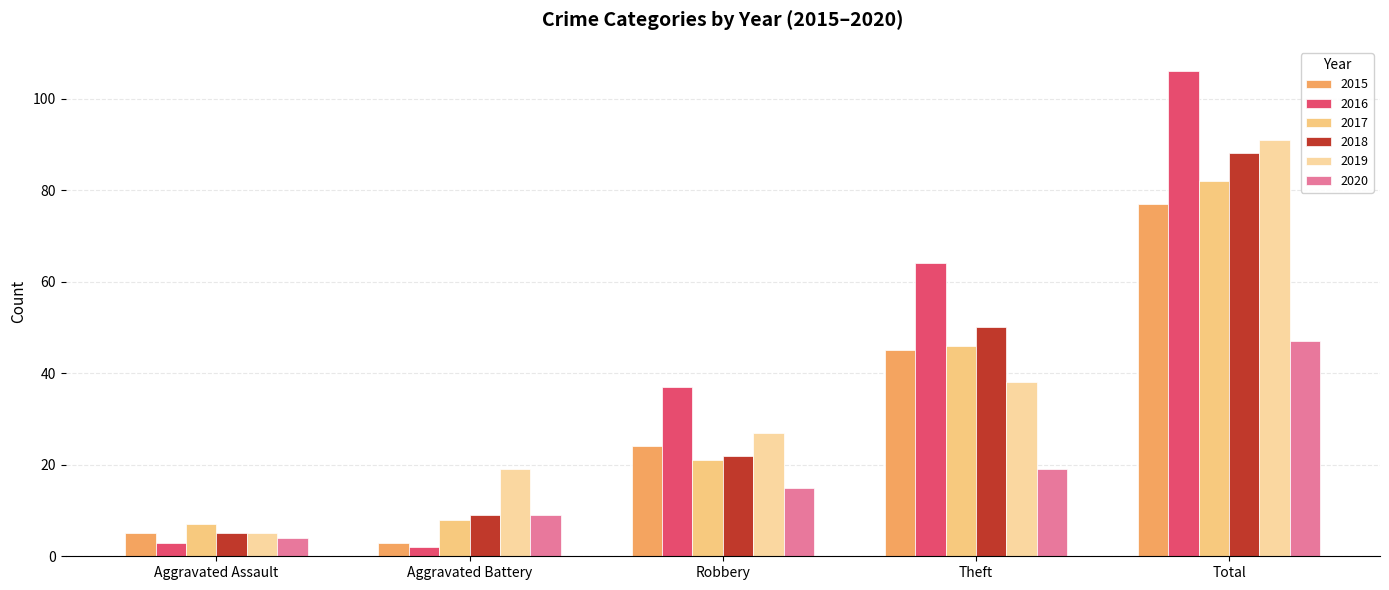

The value of 2016 at Robbery is 37. True or false?

True